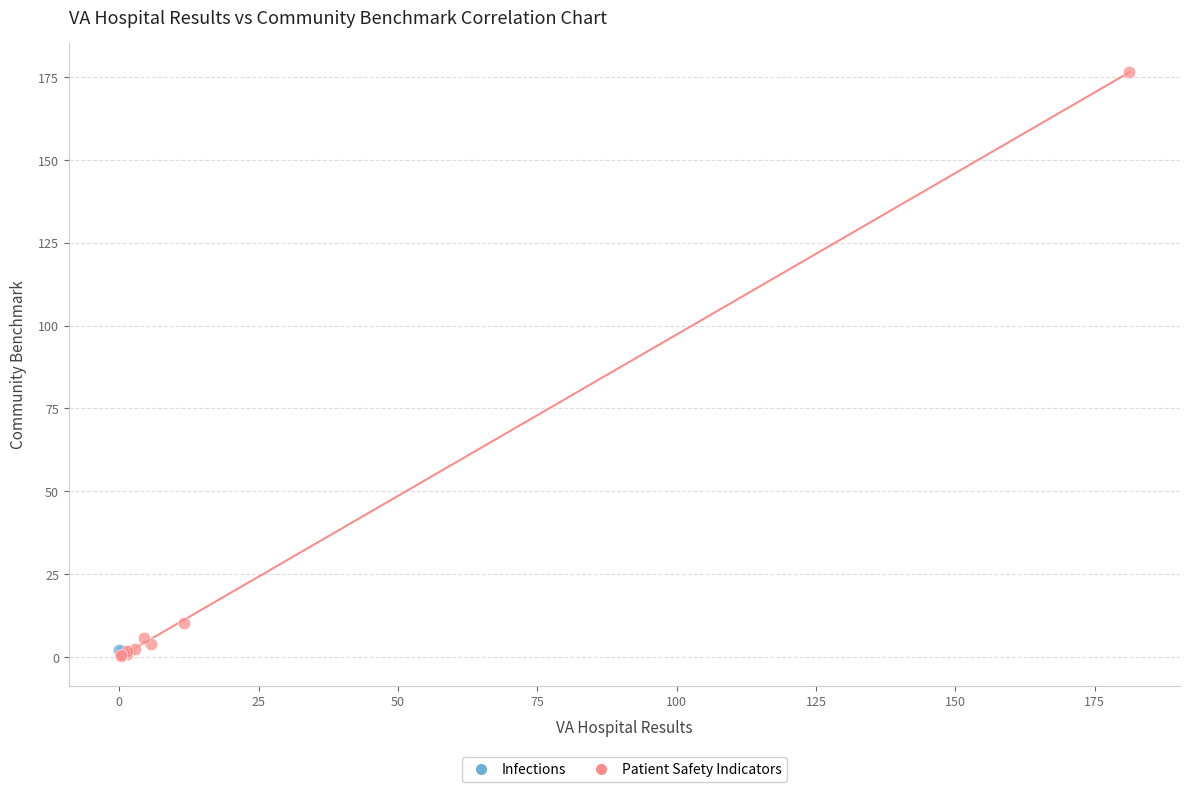

What are all the series names shown in the legend?

Infections, Patient Safety Indicators